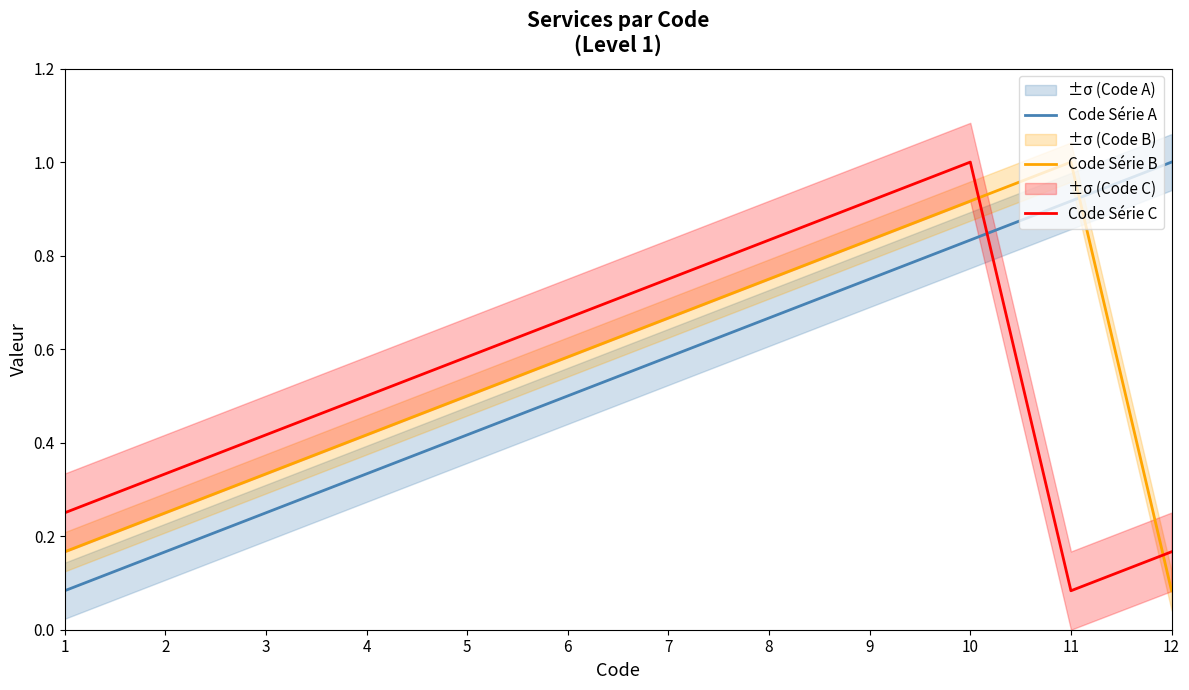

Is the value of Code Série A at 2 greater than the value of Code Série C at 11?

Yes